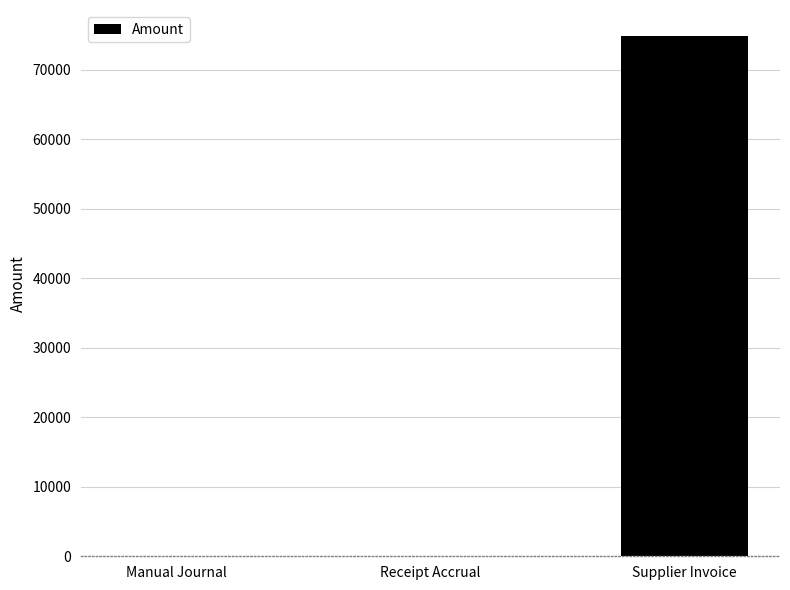

Count the number of values greater than 0.

1